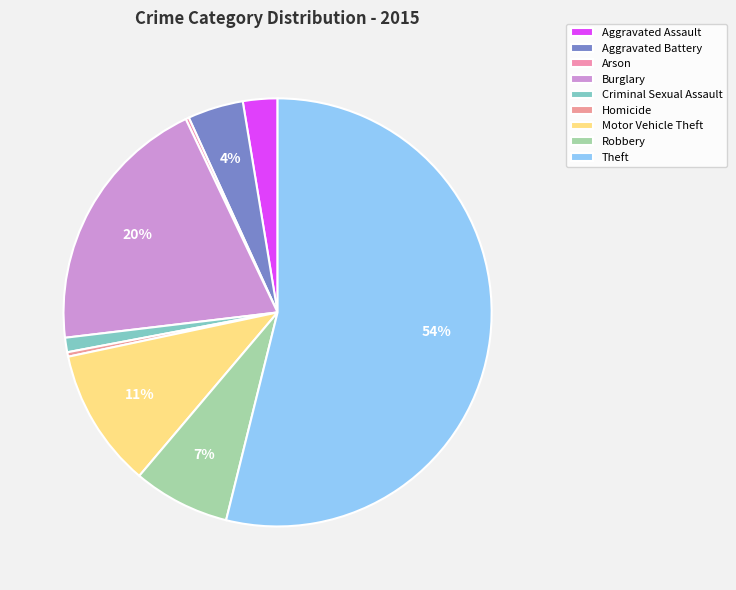

Which has a higher value, Aggravated Battery or Burglary?

Burglary